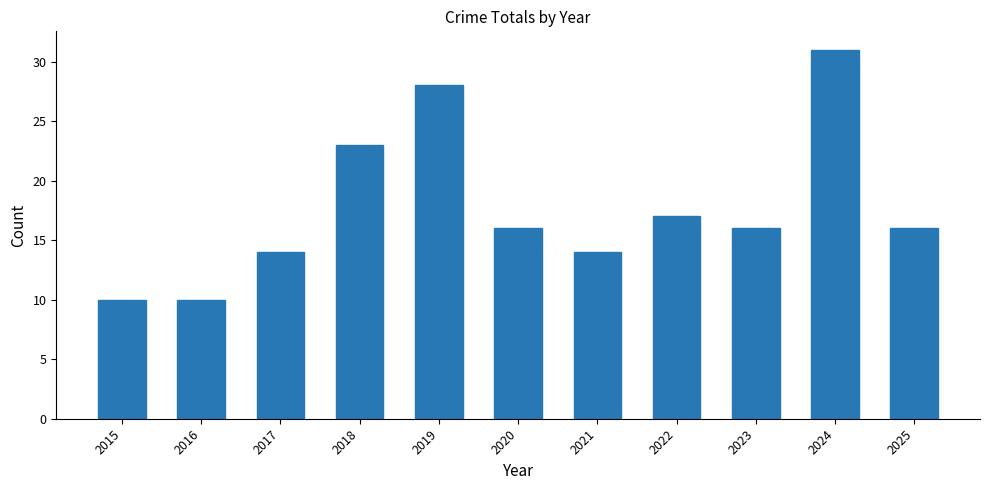

What is the change in value from 2016 to 2024?

+21